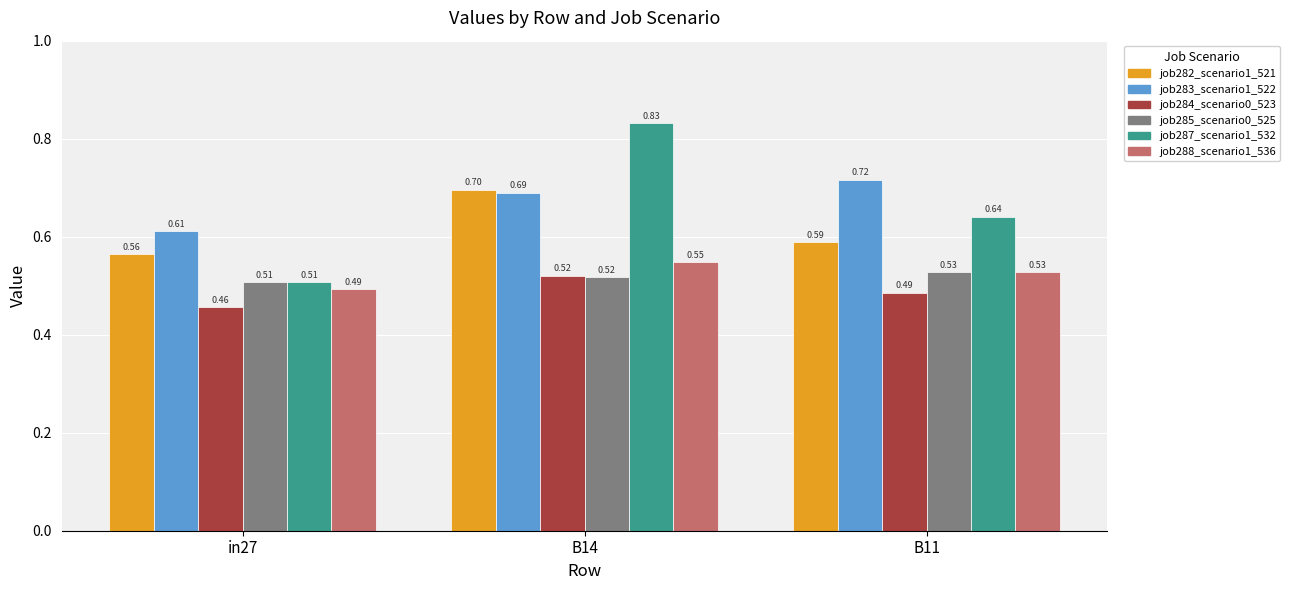

What is the sum of all job288_scenario1_536 values?

1.6